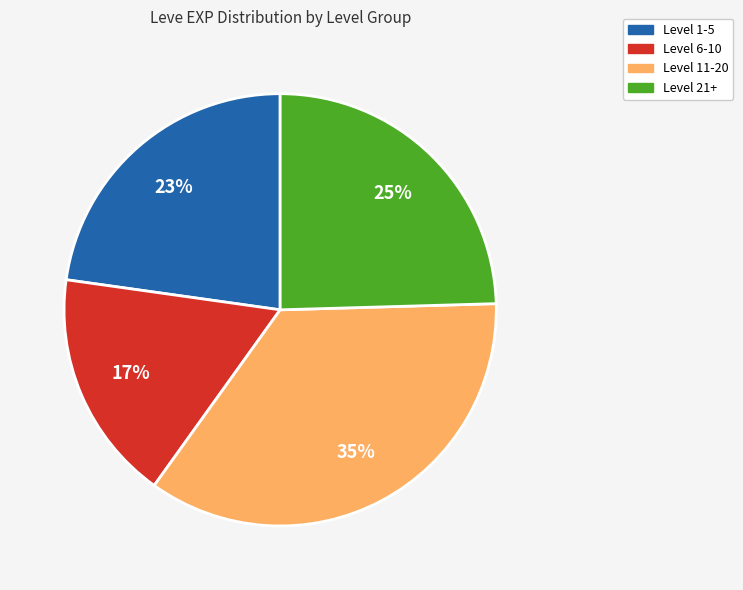

Is there any slice that represents more than half of the pie?

No